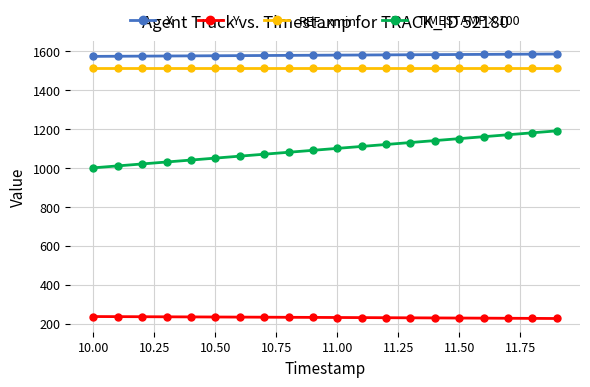

List the series in order of their peak value, lowest first.

Y, TIMESTAMP×100, REF_xmin, X